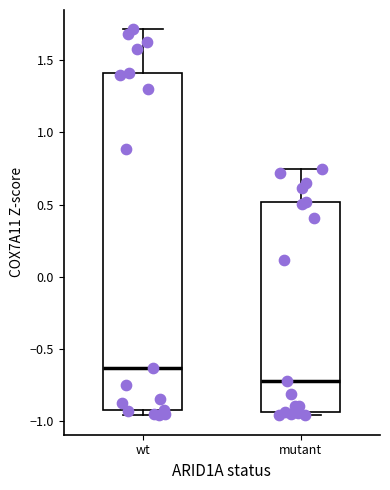

Reading left to right, read every box against the y-axis: the position of its median line, the range the box covers, and the ends of its whiskers. The values are not printed on the chart, so give them approximately, as read against the axis.

wt: median -0.65, box -0.90 to 1.40, whiskers -0.95 to 1.70
mutant: median -0.70, box -0.95 to 0.50, whiskers -0.95 (just below the box's lower edge) to 0.75